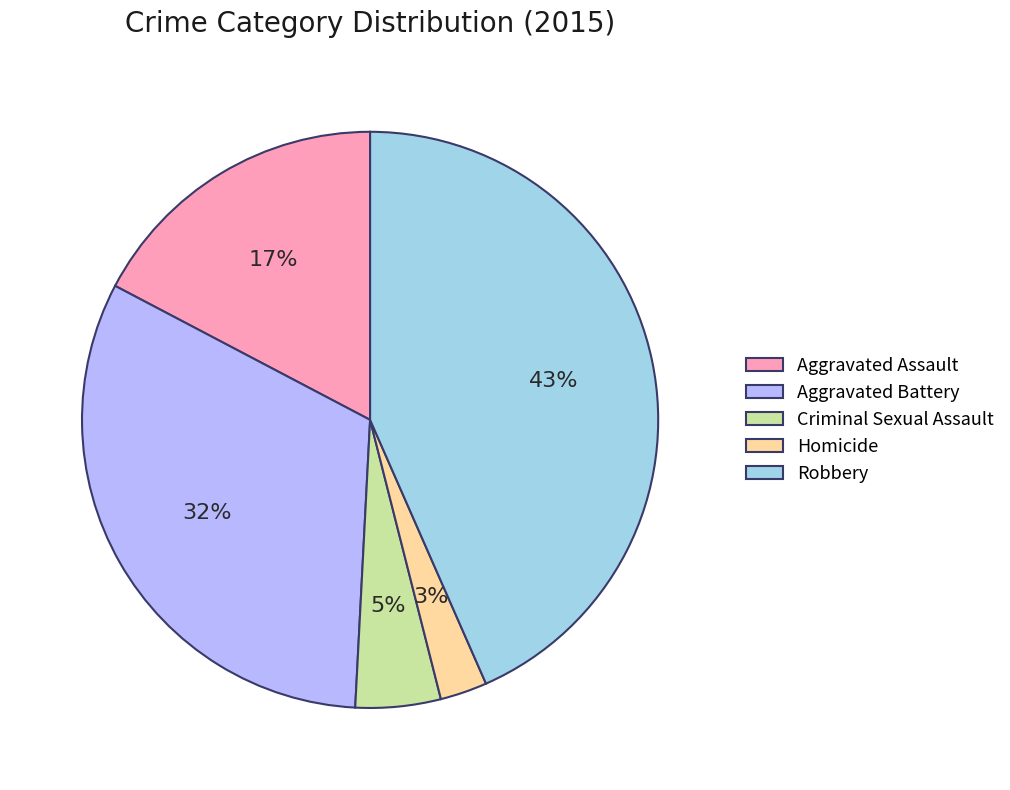

Do Aggravated Battery and Robbery together represent more than half of the pie?

Yes